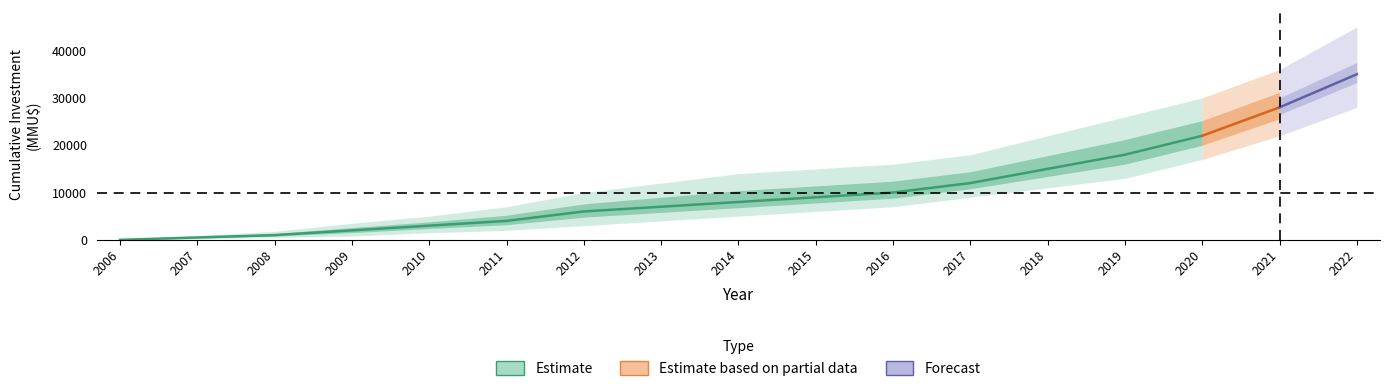

What is the maximum value shown in the chart?

45000